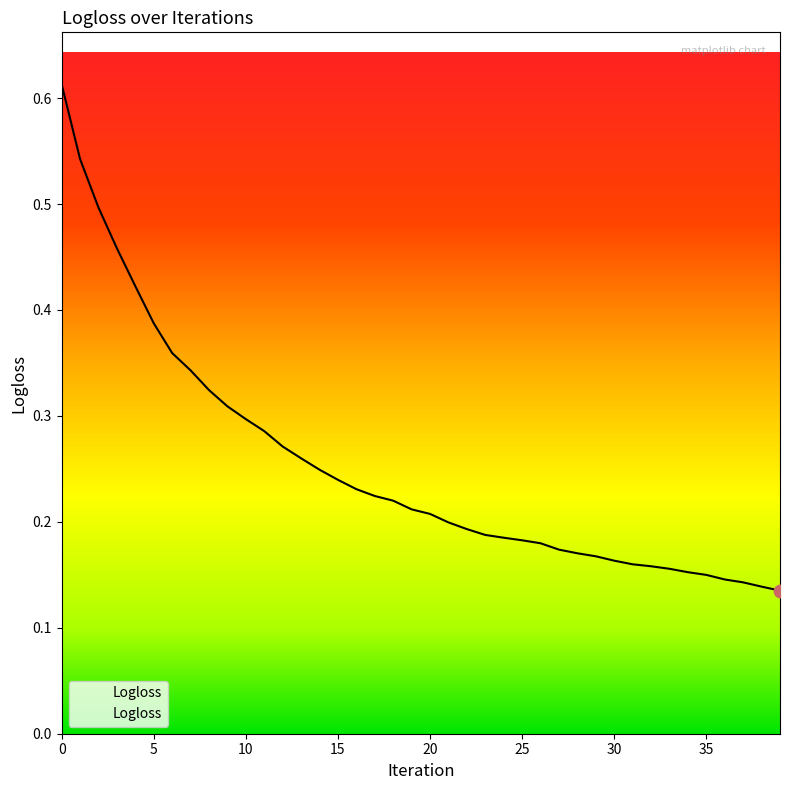

Between 4 and 19, which is larger?

4